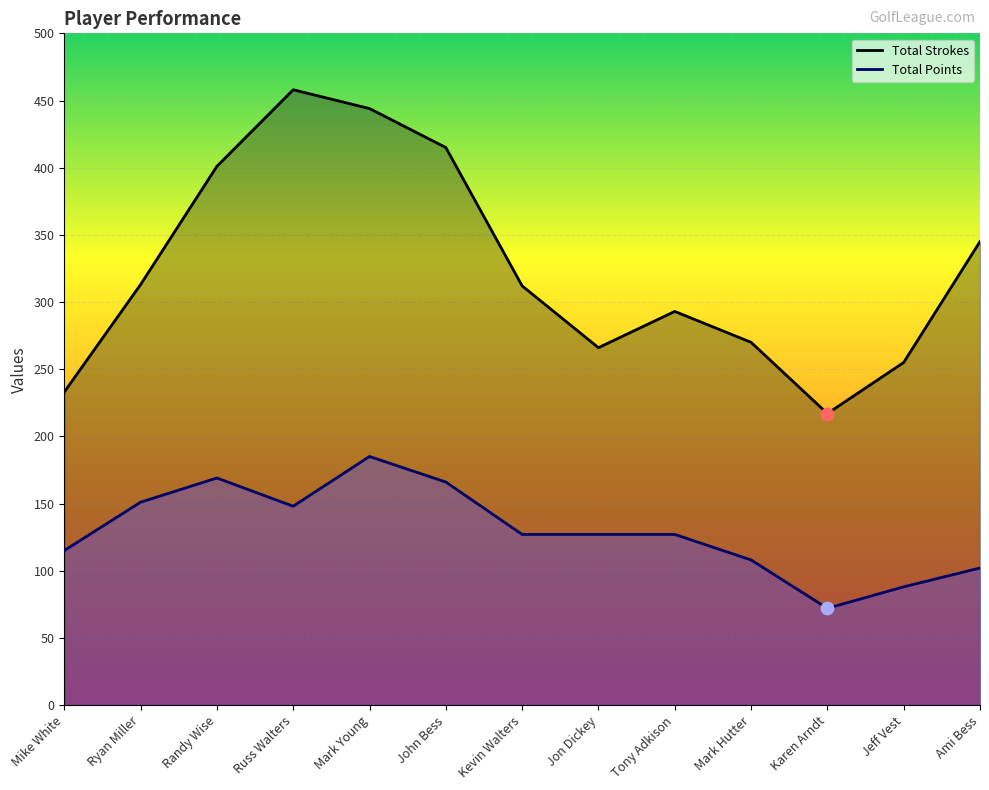

What is the total value across all series at Karen Arndt?

289